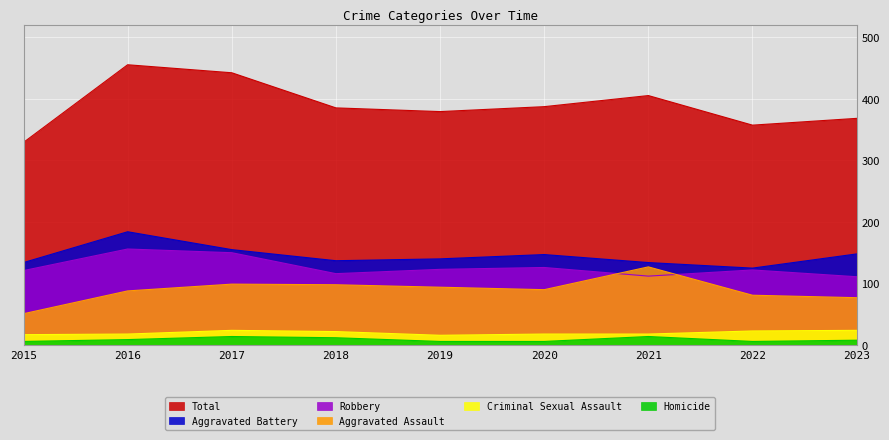

How many lines are shown in the chart?

6